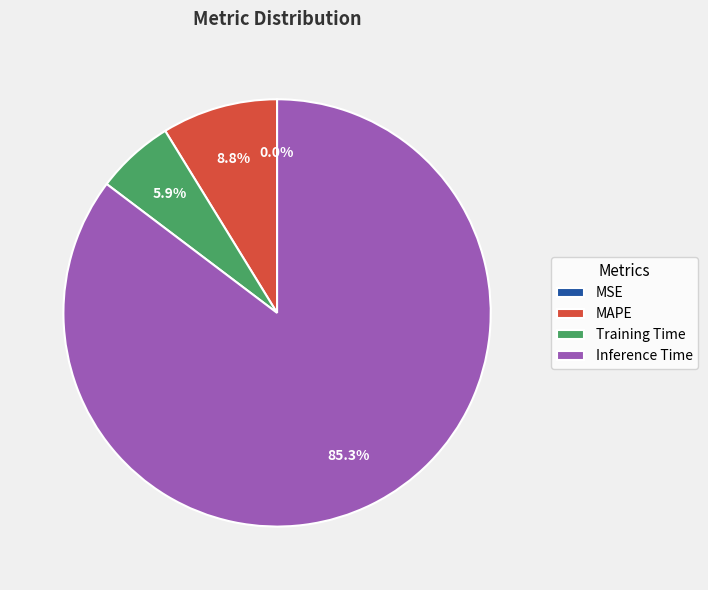

Combined, what portion of the pie is MAPE and Training Time?

14.7%